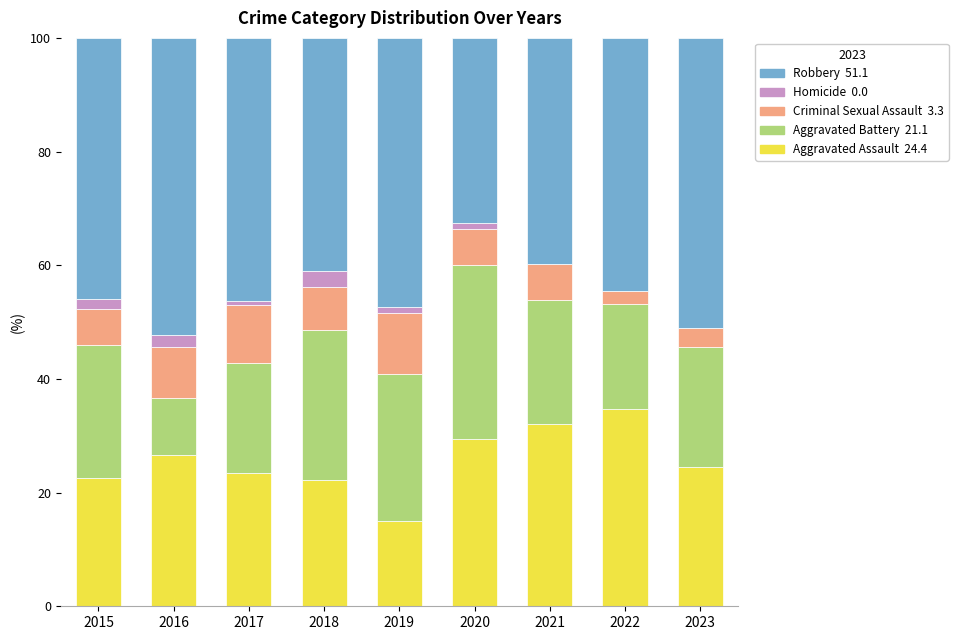

What is the total value across all series at 2016?

100.0